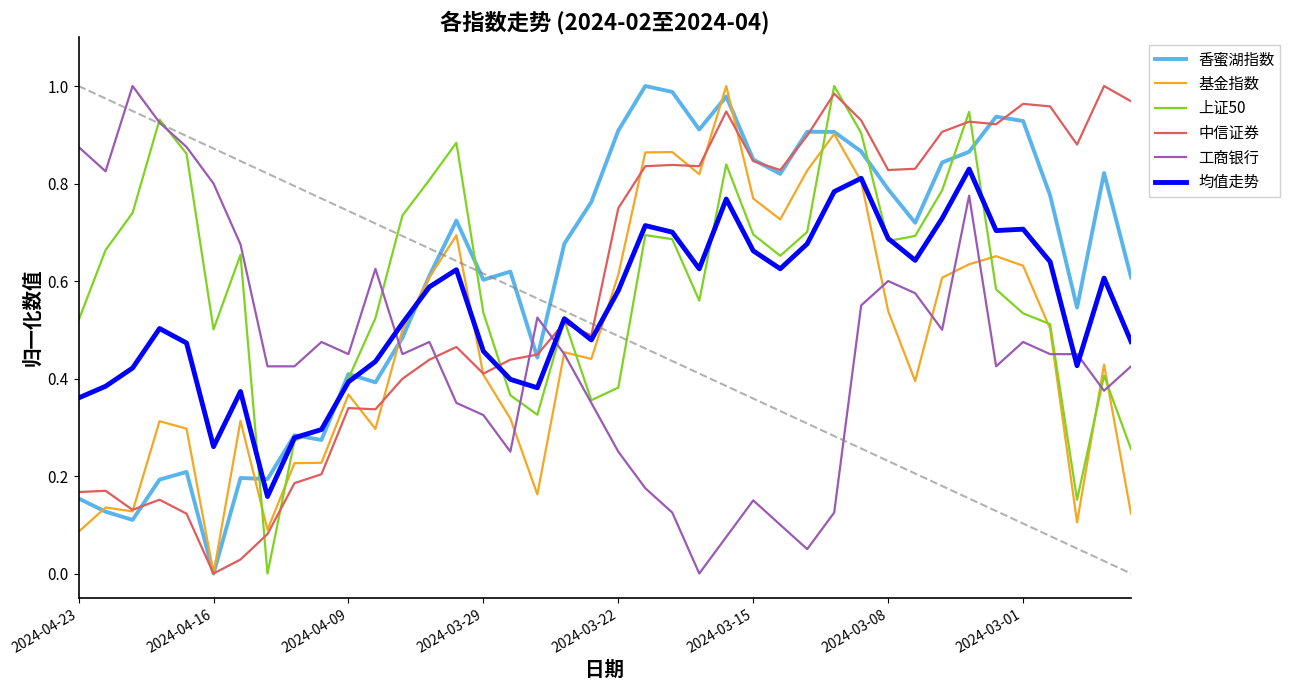

What are all the series names shown in the legend?

香蜜湖指数, 基金指数, 上证50, 中信证券, 工商银行, 均值走势